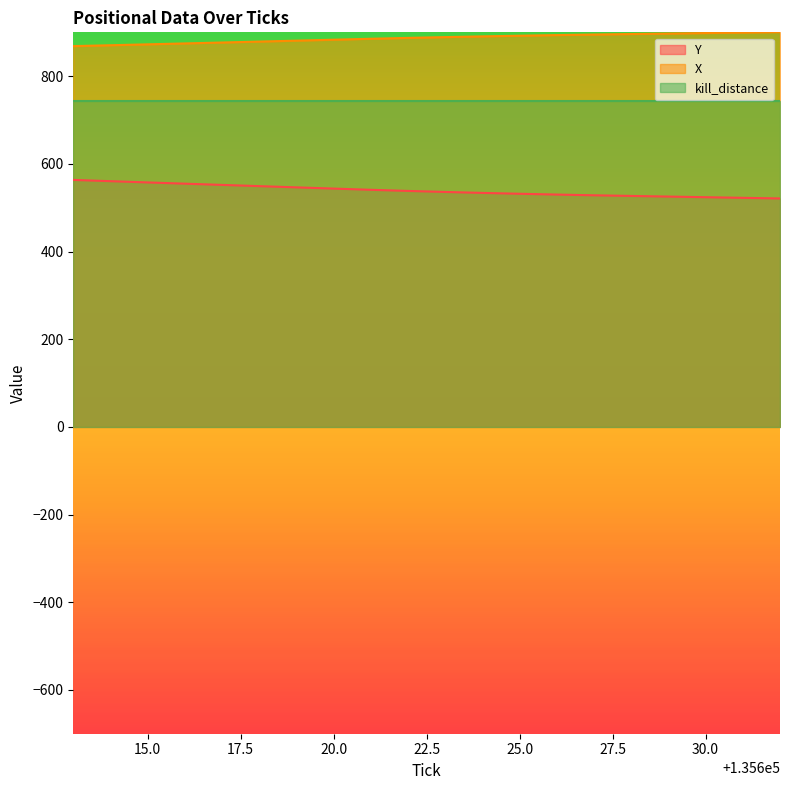

List the series in order of their peak value, lowest first.

Y, kill_distance, X